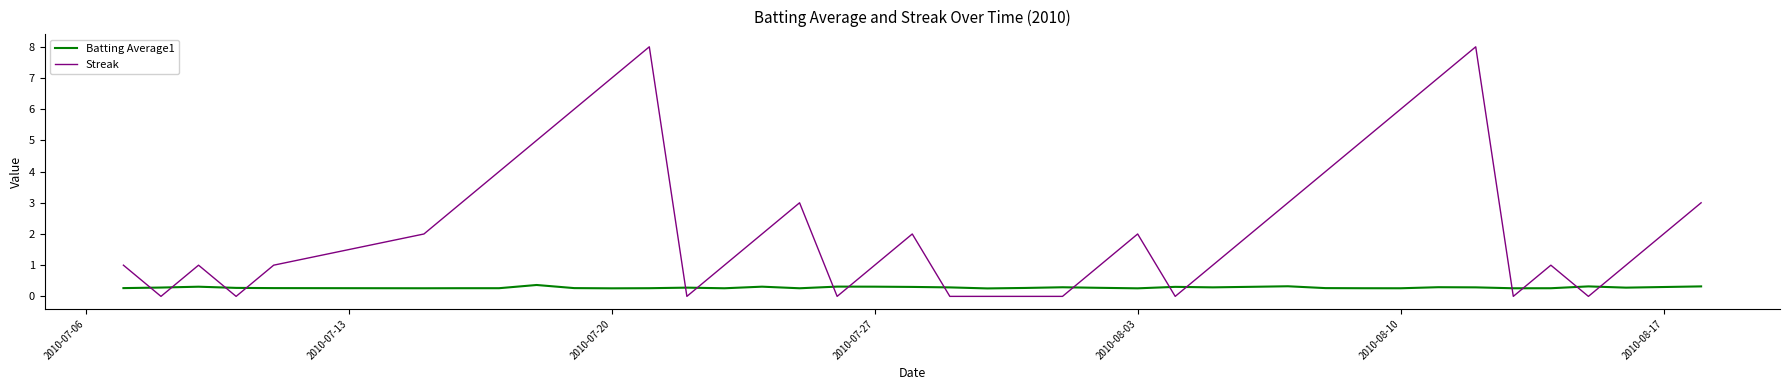

Which series has the largest total across all categories?

Streak